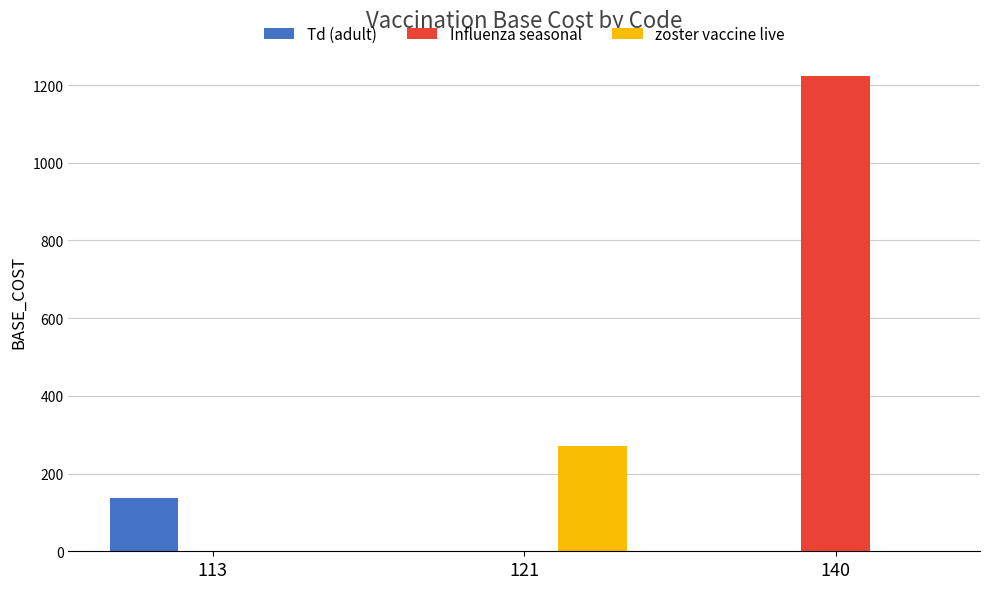

Which series changed the most between 113 and 140?

Influenza seasonal